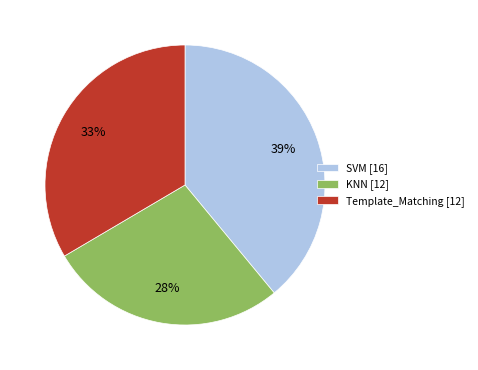

The SVM [16] slice represents 48% of the pie. True or false?

False